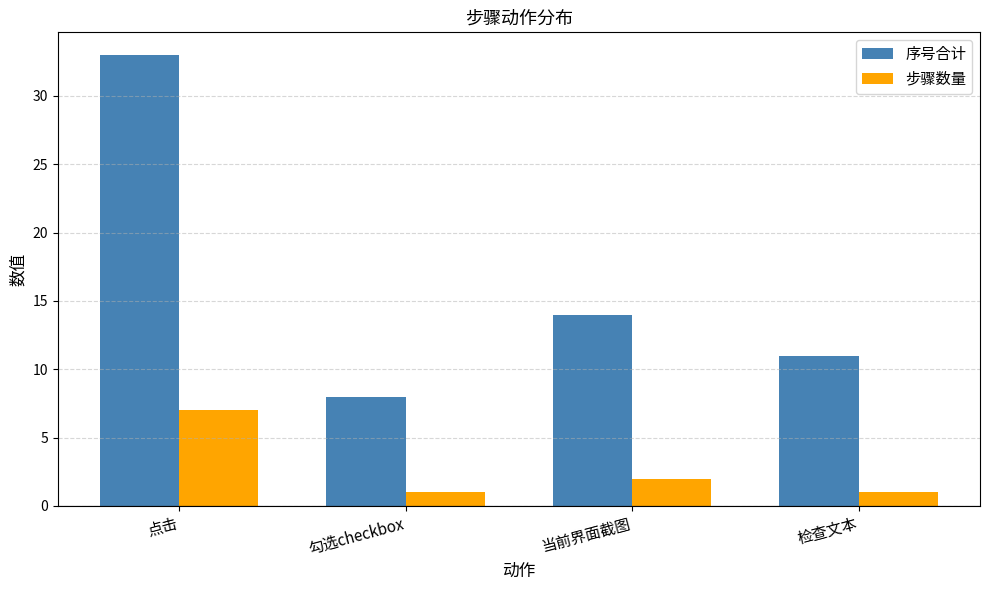

At which category is the sum across all series the highest?

点击